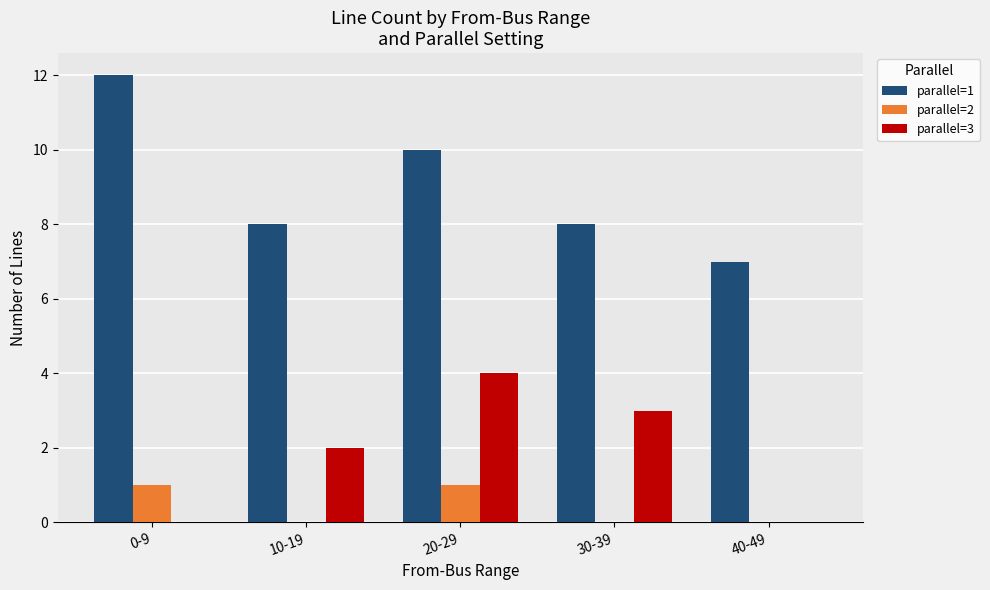

Does the chart contain stacked bars?

No